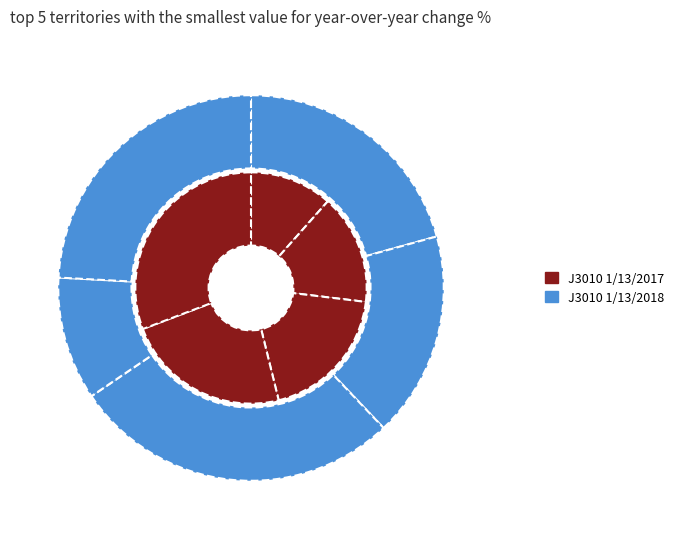

Does any single category account for the majority?

No